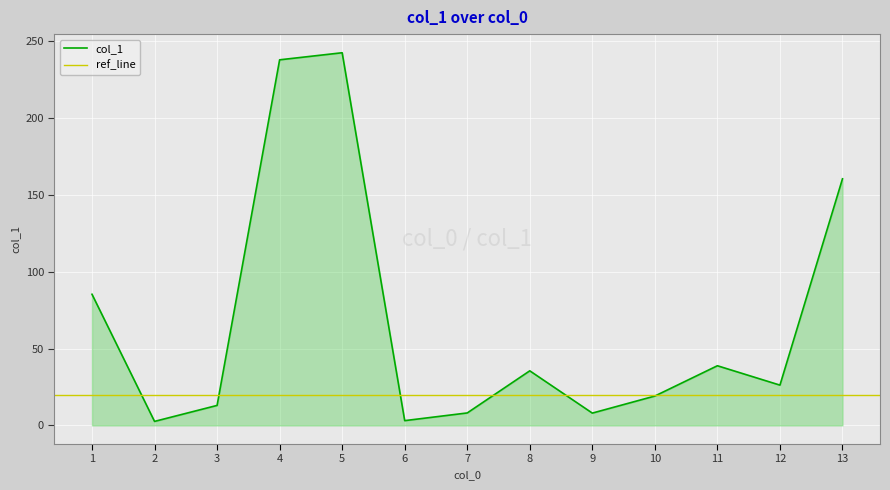

The col_1 series shows 9.2 at 8. True or false?

False